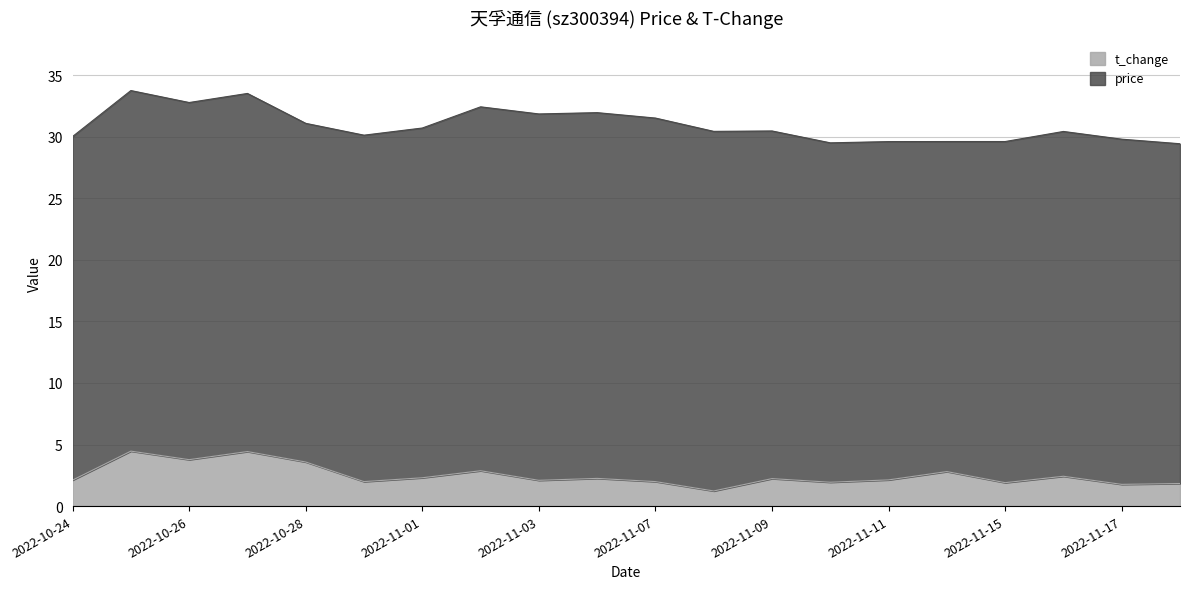

What is the difference between the values at 2022-11-03 and 2022-10-31?

0.1